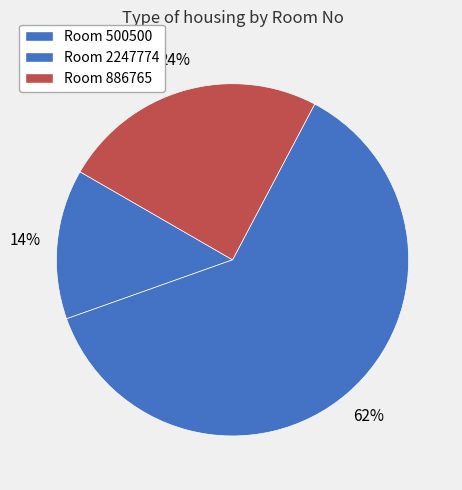

Does any single category account for the majority?

Yes